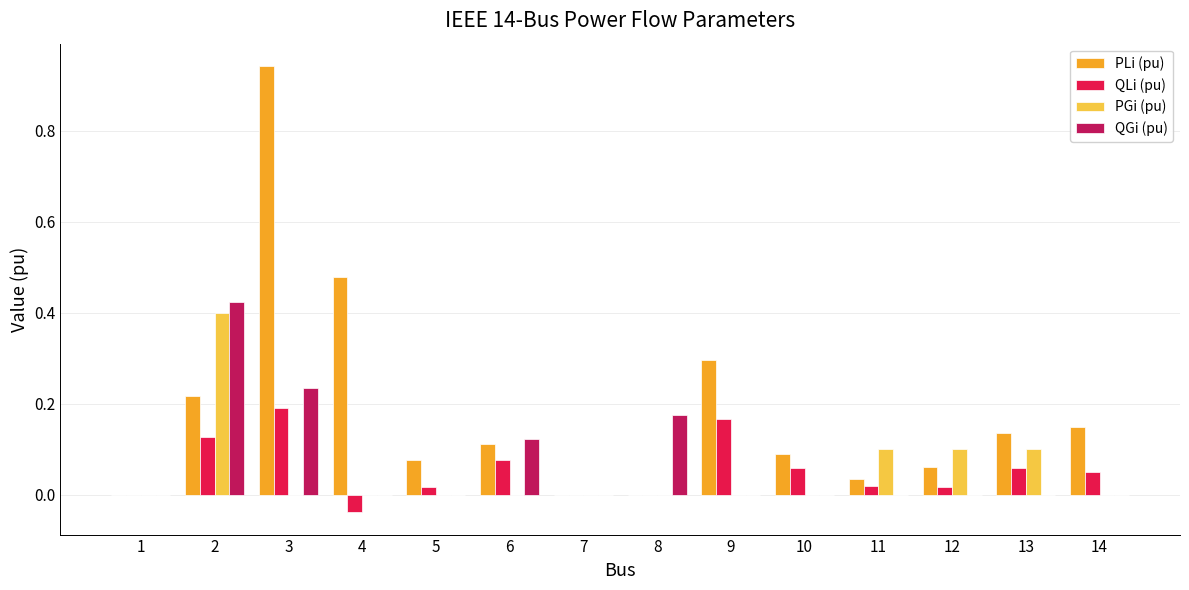

What is the sum of all PGi (pu) values?

0.7